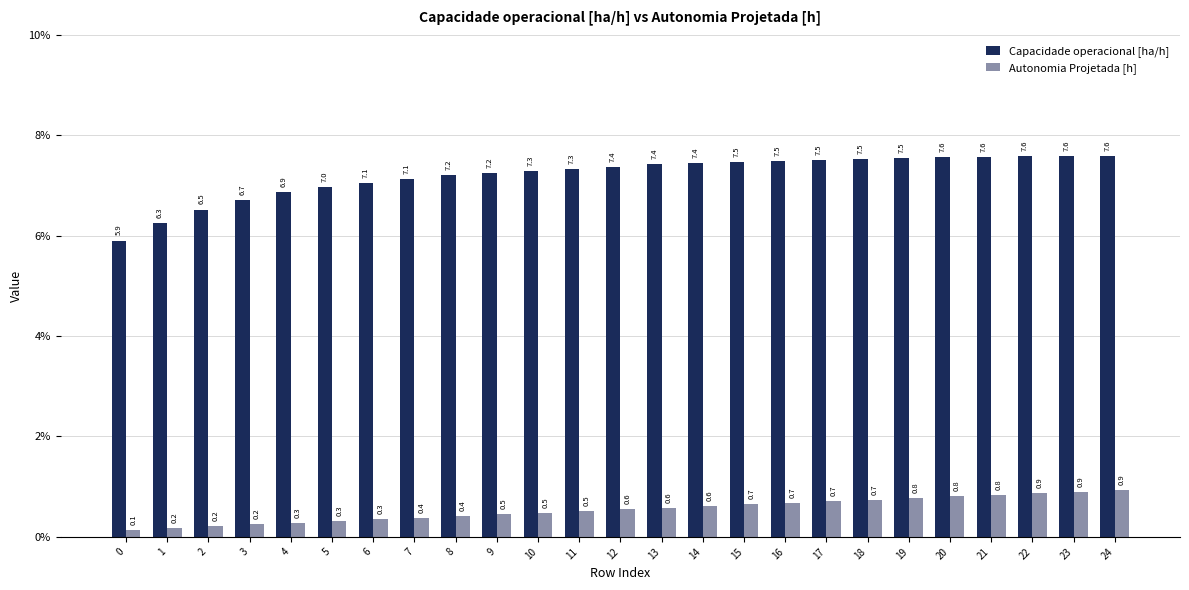

What is the value of the Capacidade operacional [ha/h] bar at the 9th from the left?

7.2